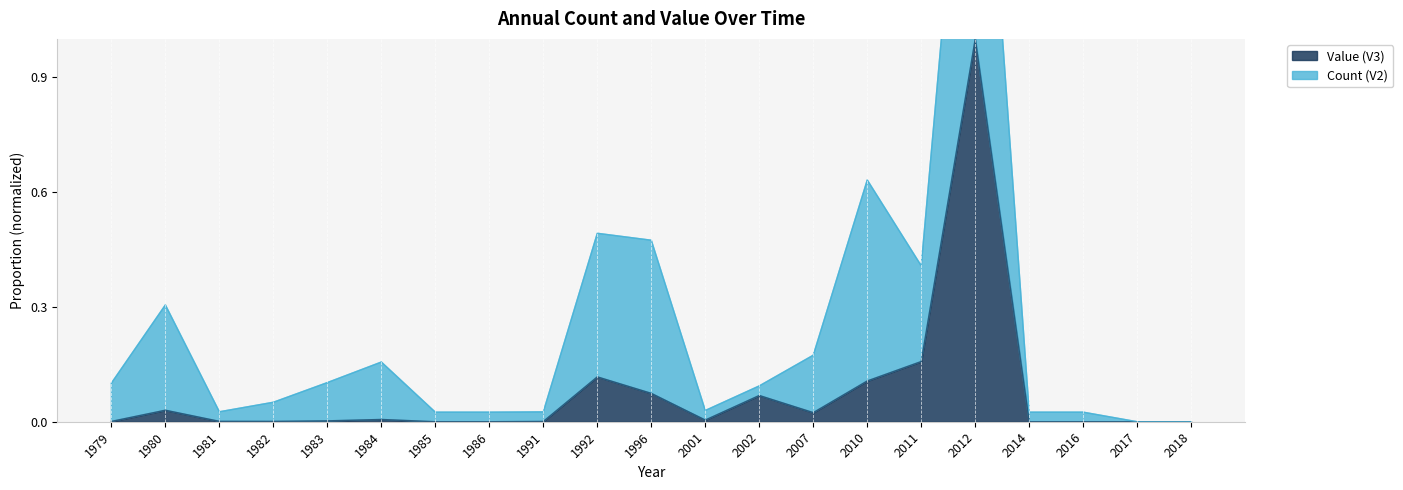

At which category does the chart reach its minimum across all series?

1985